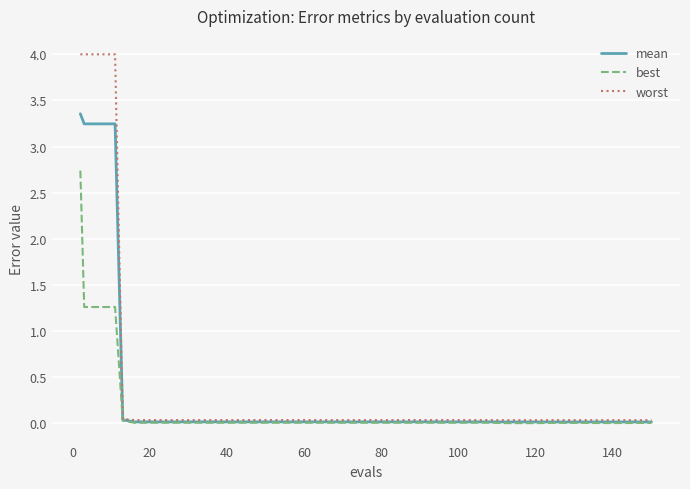

List the series in order of their overall mean, highest first.

worst, mean, best